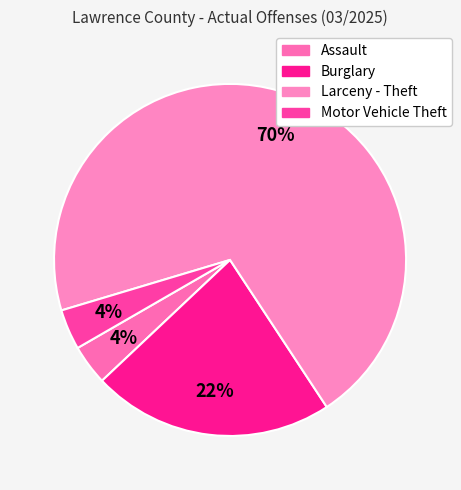

Is Burglary the majority of the pie?

No